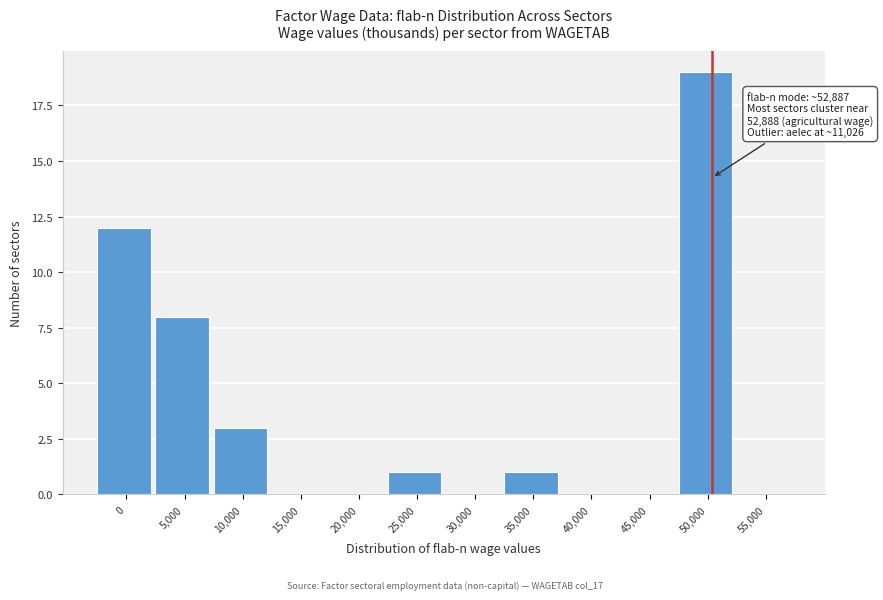

Reading left to right, transcribe all the data shown in this chart.

0=12	5,000=8	10,000=3	15,000=0	20,000=0	25,000=1	30,000=0	35,000=1	40,000=0	45,000=0	50,000=19	55,000=0